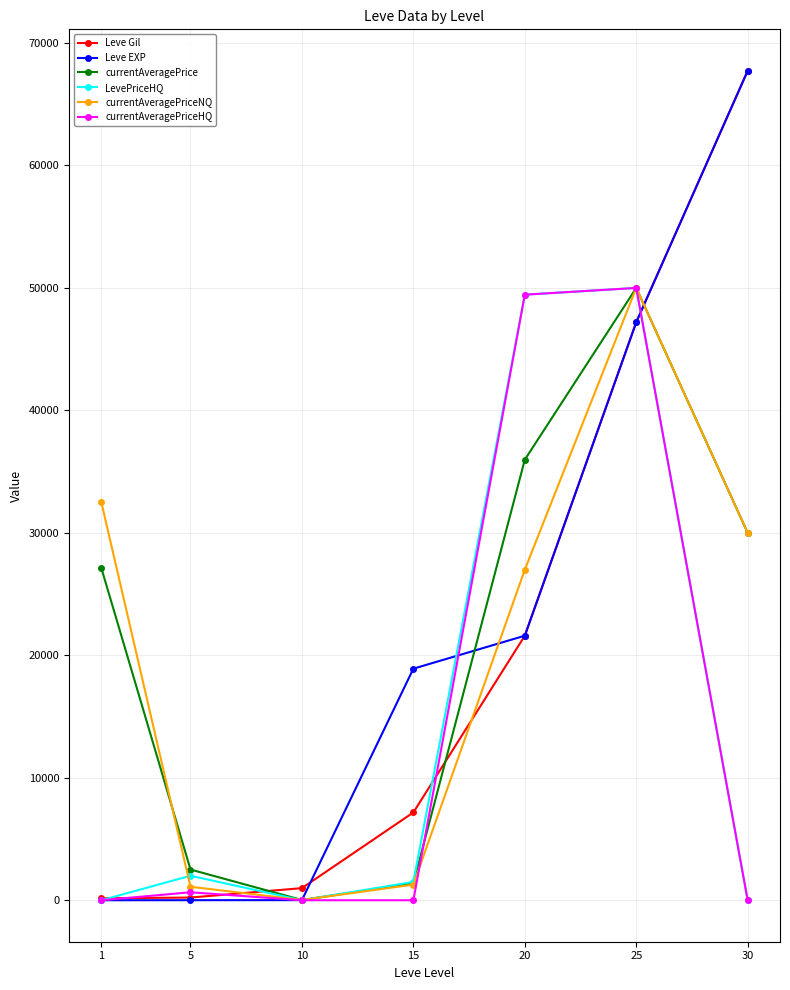

What is the difference between the maximum and minimum values in the LevePriceHQ series?

50000